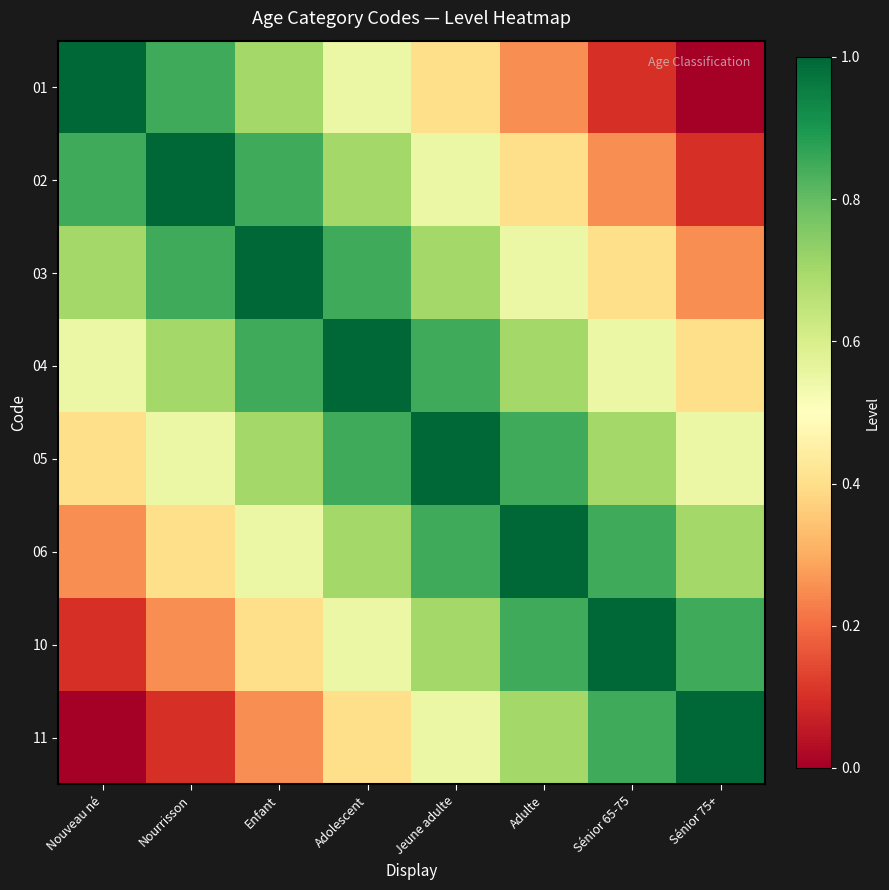

Between Nouveau né and Adulte, which is larger?

Nouveau né